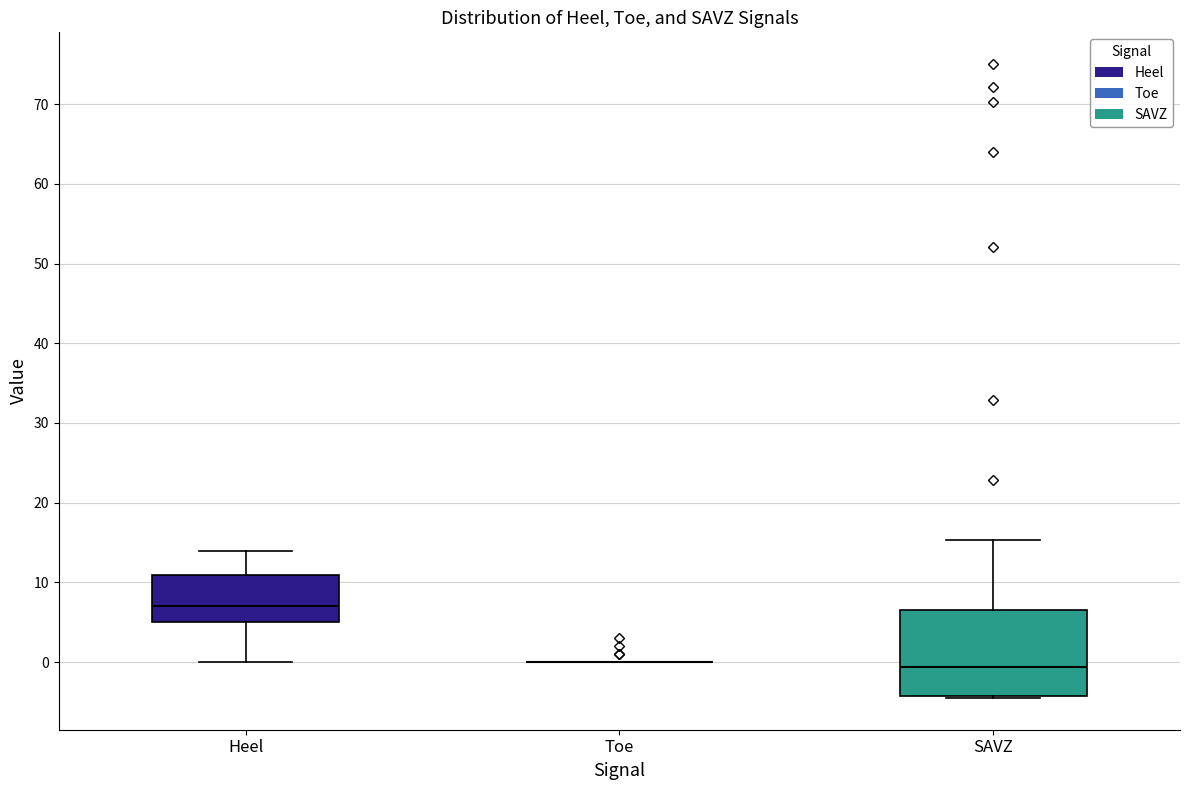

Reading left to right, transcribe this box plot: for each box, give where its median line is, the range the box spans, and where its two whiskers end, as read against the y-axis. The values are not printed on the chart, so give them approximately, as read against the axis.

Heel: median 7, box 5 to 11, whiskers 0 to 14
Toe: box collapsed to a line at 0, whiskers 0 to 0
SAVZ: median -1, box -4 to 7, whiskers -4 (just below the box's lower edge) to 15